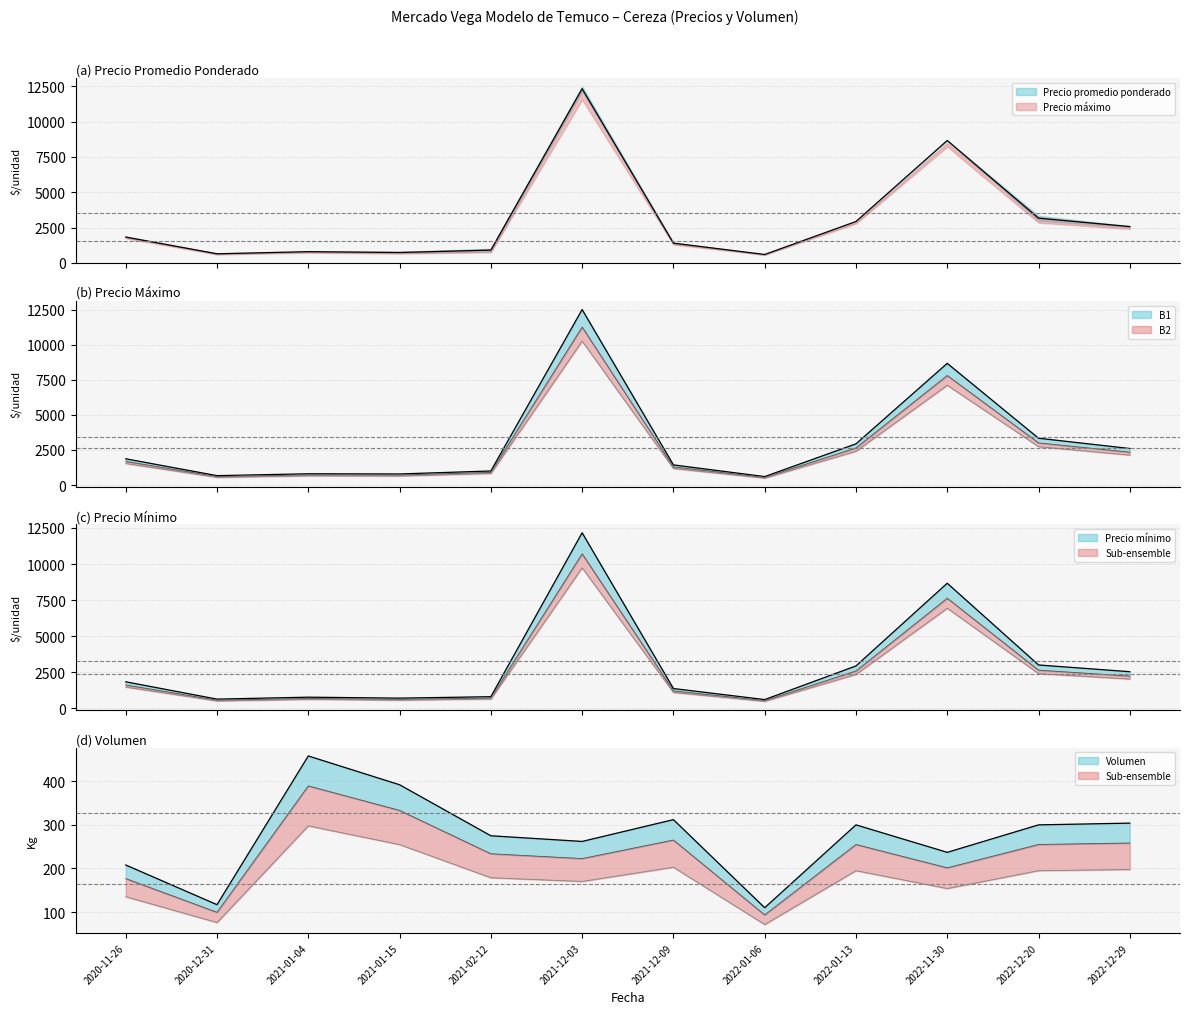

What is the label of the 2nd point from the left?

2020-12-31